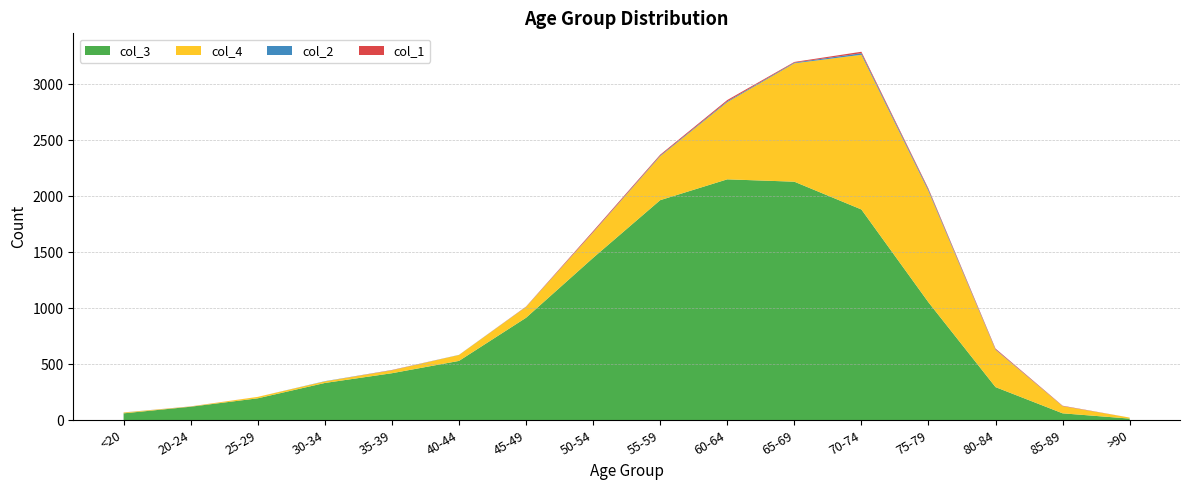

Reading left to right, what are all the values shown in this chart?

col_1: <20=0	20-24=1	25-29=0	30-34=0	35-39=2	40-44=0	45-49=2	50-54=9	55-59=8	60-64=11	65-69=6	70-74=13	75-79=10	80-84=7	85-89=3	>90=0
col_2: <20=1	20-24=0	25-29=0	30-34=2	35-39=1	40-44=1	45-49=1	50-54=3	55-59=6	60-64=8	65-69=6	70-74=14	75-79=12	80-84=4	85-89=1	>90=0
col_3: <20=62	20-24=121	25-29=196	30-34=333	35-39=420	40-44=530	45-49=915	50-54=1450	55-59=1965	60-64=2151	65-69=2130	70-74=1882	75-79=1053	80-84=296	85-89=62	>90=15
col_4: <20=7	20-24=2	25-29=13	30-34=14	35-39=26	40-44=53	45-49=97	50-54=227	55-59=392	60-64=689	65-69=1057	70-74=1381	75-79=993	80-84=333	85-89=64	>90=9